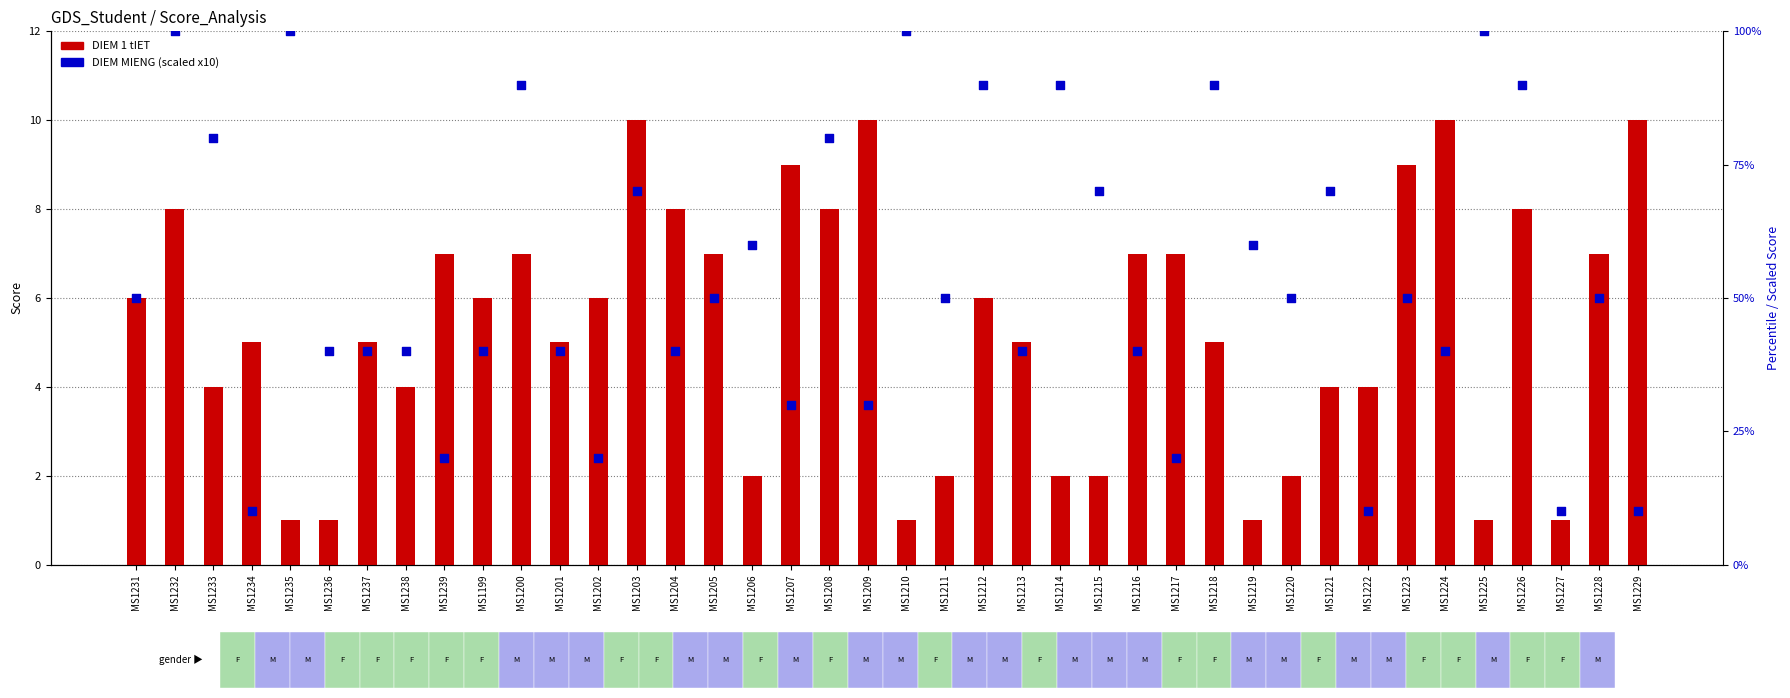

What are all the series names shown in the legend?

DIEM 1 tIET, DIEM MIENG (scaled)